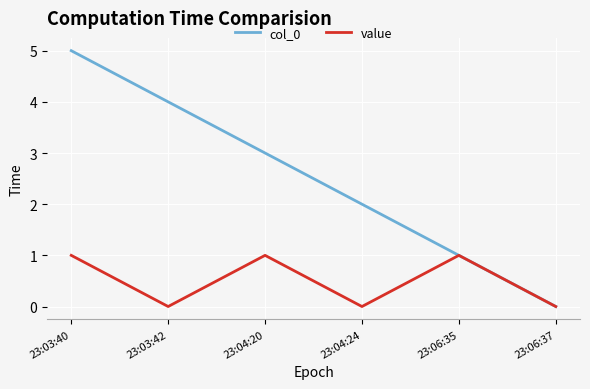

At which category is the sum across all series the highest?

23:03:40